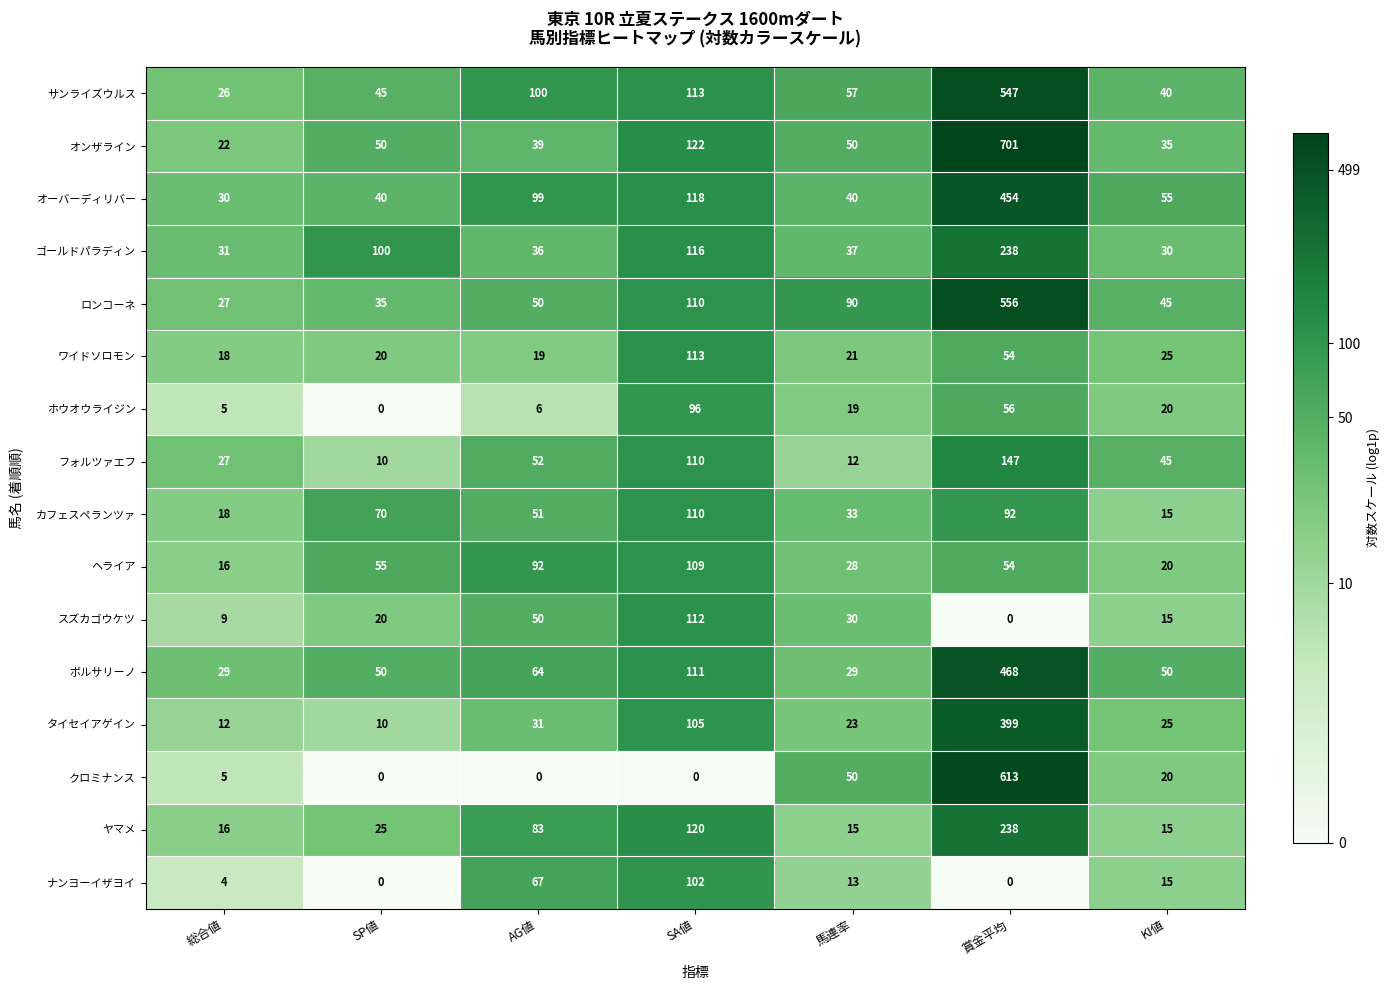

Count the number of data series in this chart.

16